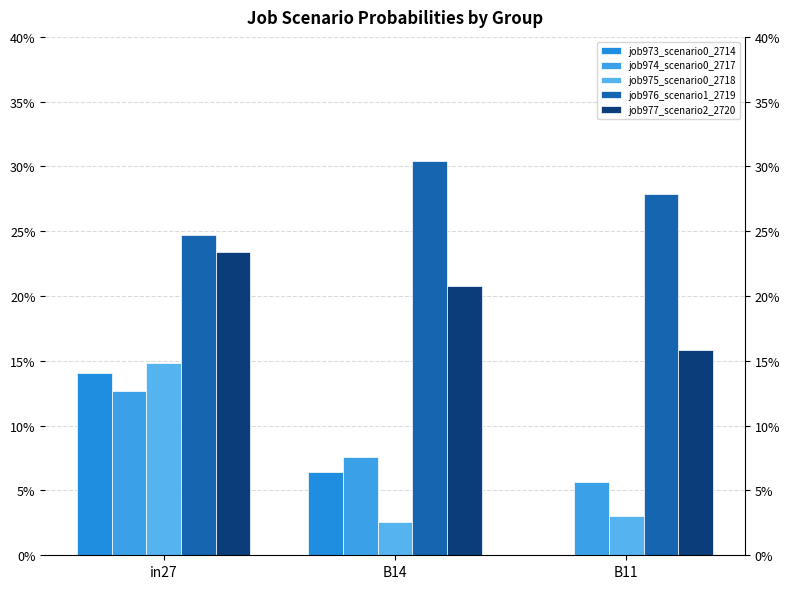

Reading left to right, extract all data points from this chart.

job973_scenario0_2714: 0.1	0.1	0.0
job974_scenario0_2717: 0.1	0.1	0.1
job975_scenario0_2718: 0.1	0.0	0.0
job976_scenario1_2719: 0.2	0.3	0.3
job977_scenario2_2720: 0.2	0.2	0.2